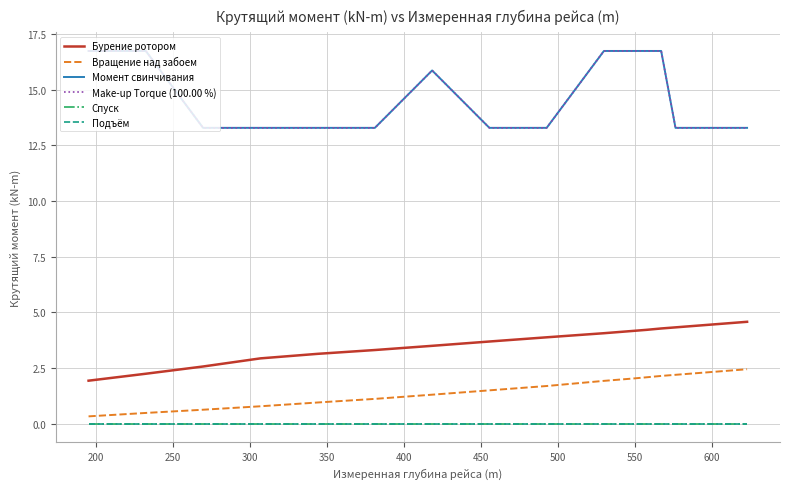

Is this an area chart (filled region under the line)?

No